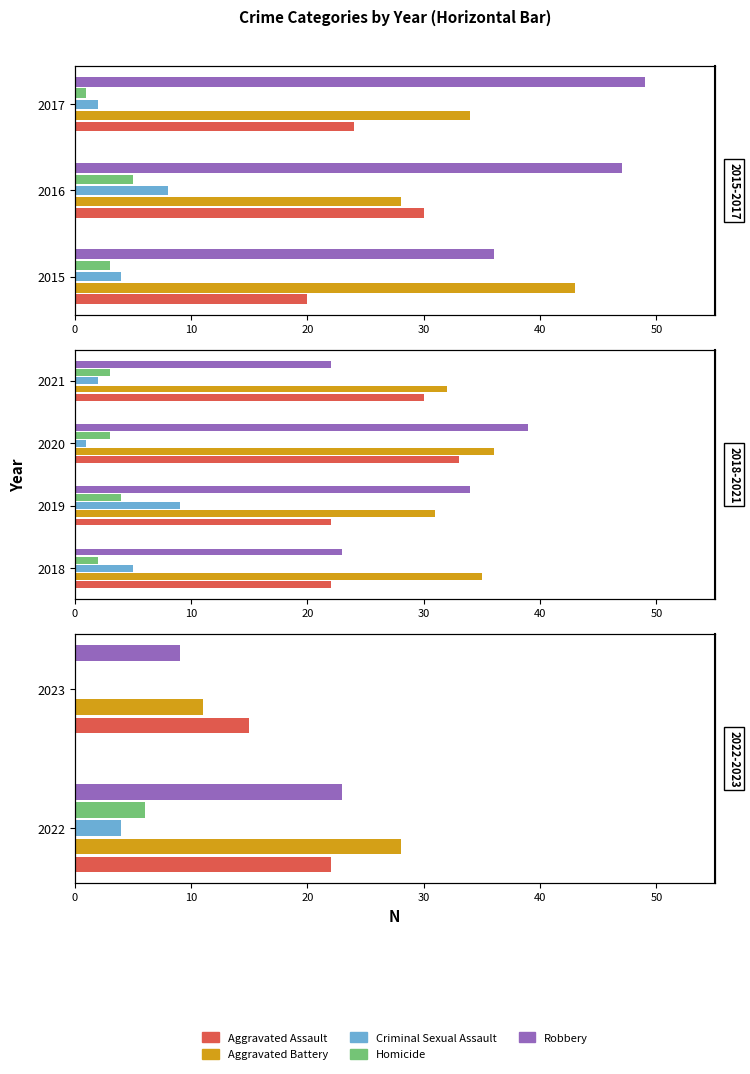

What is the value of the Robbery bar at the 1st from the left?

23